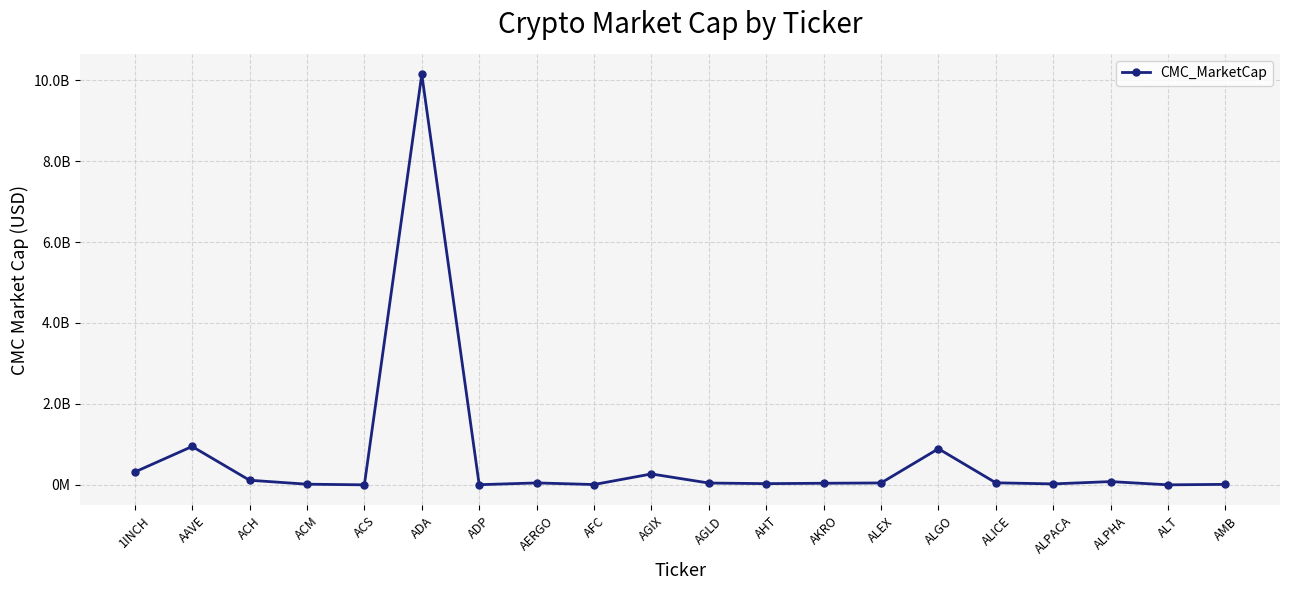

Reading left to right, list all the values displayed in this chart.

1INCH=316502475.8	AAVE=948135449.9	ACH=113679212.8	ACM=15761772.8	ACS=0.0	ADA=10145442710.7	ADP=3383912.5	AERGO=47148136.2	AFC=7531414.8	AGIX=268891629.2	AGLD=44477081.5	AHT=29315311.2	AKRO=38824037.1	ALEX=46416208.5	ALGO=892211914.2	ALICE=50116853.1	ALPACA=22988502.6	ALPHA=80279150.6	ALT=0.0	AMB=11722971.5